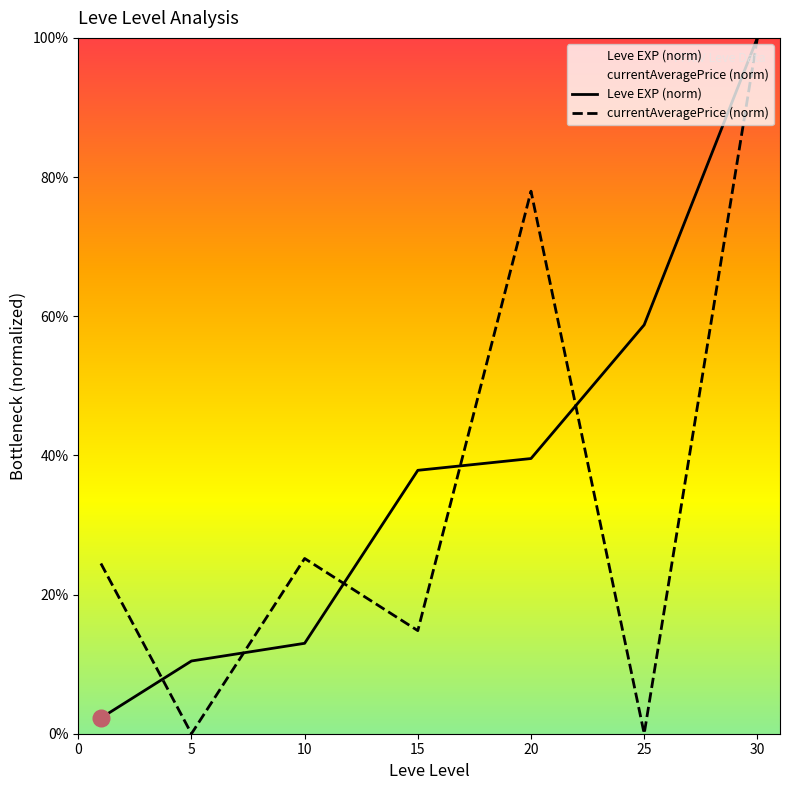

What is the value of the currentAveragePrice (norm) point at the 4th from the left?

14.8